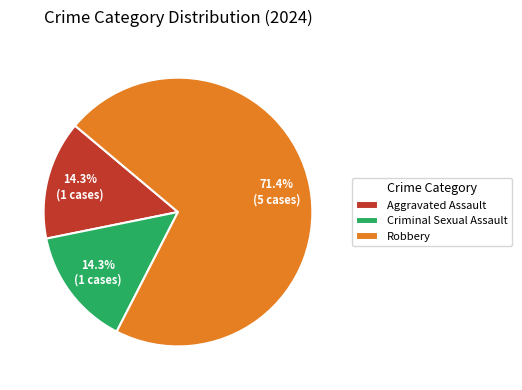

Is the sum of Aggravated Assault and Robbery greater than half?

Yes